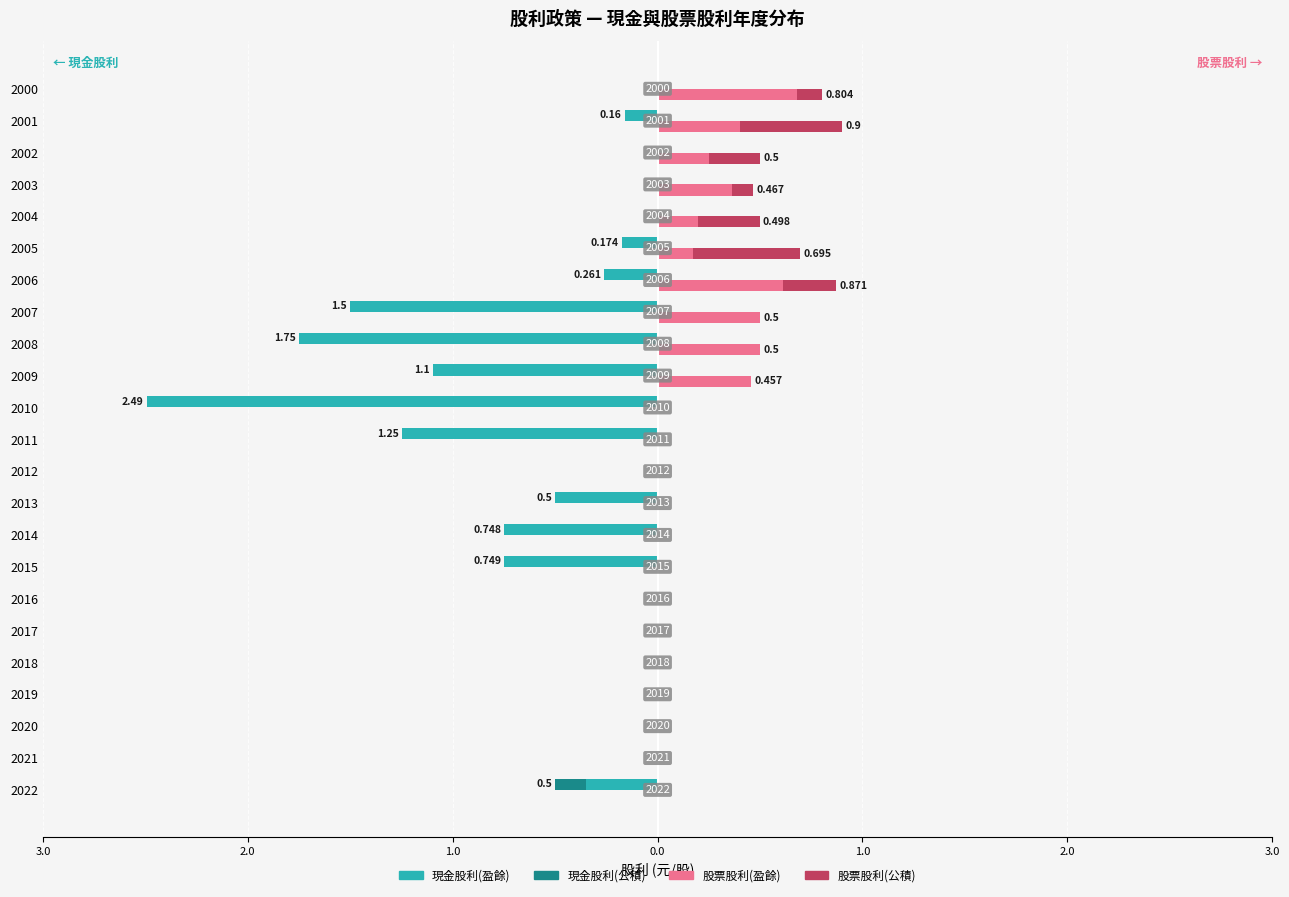

True or false: 股票股利(公積) has a value of -0.3 at 2009.

False